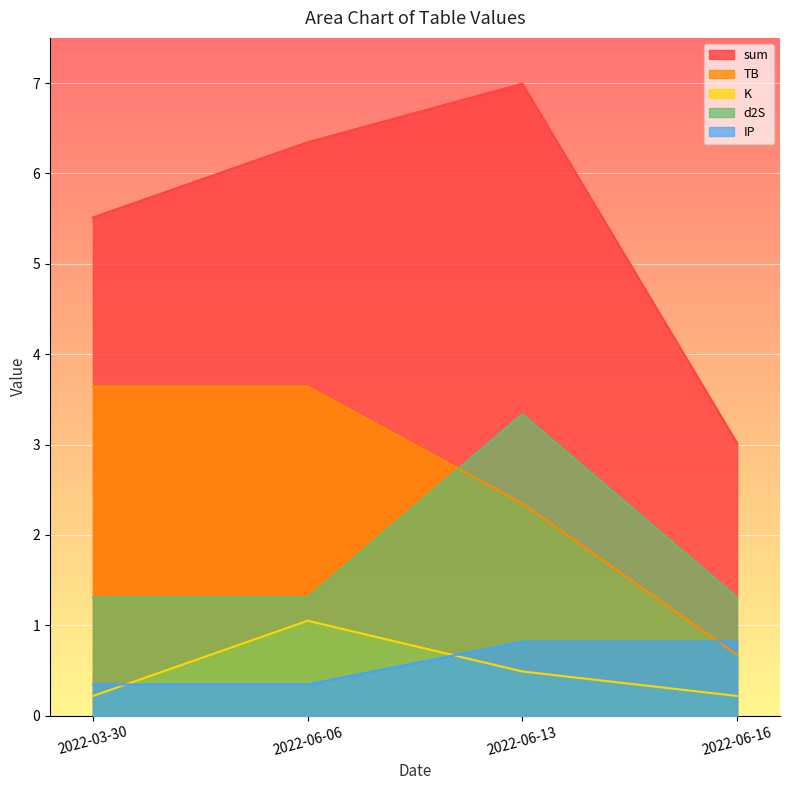

True or false: d2S and K cross at least once.

False